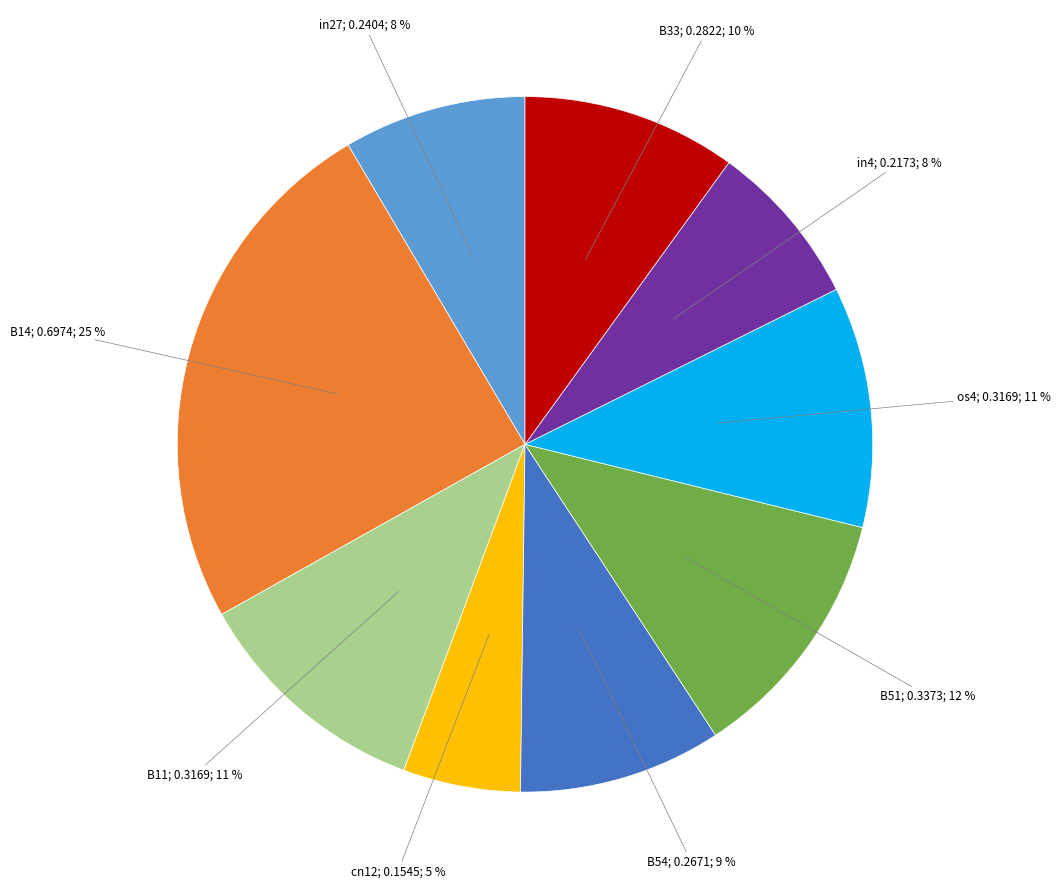

To the nearest percent, what is the average slice percentage?

11%